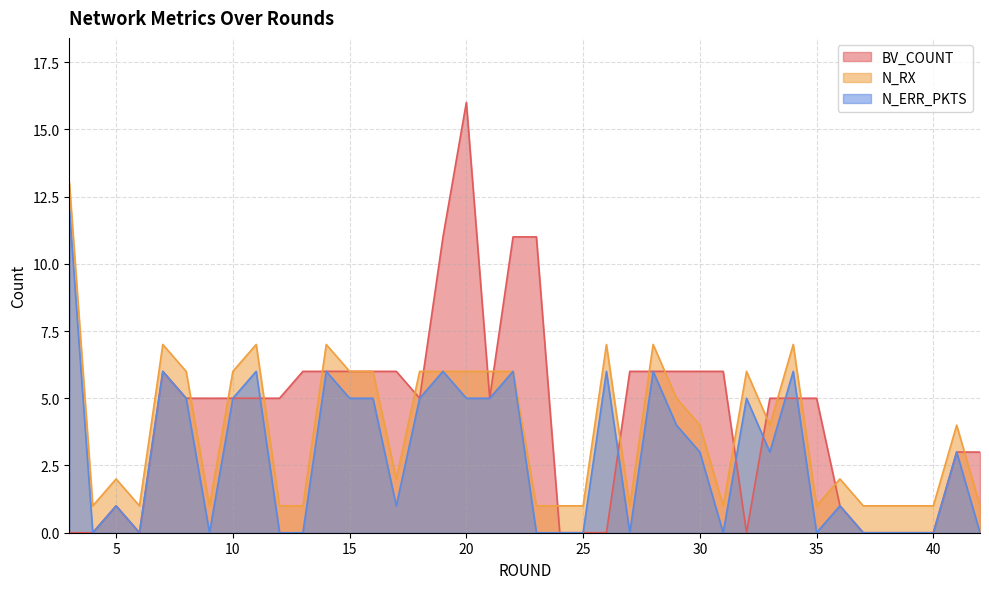

List the labels in order of BV_COUNT value, largest first.

20, 19, 22, 23, 7, 13, 14, 15, 16, 17, 27, 28, 29, 30, 31, 8, 9, 10, 11, 12, 18, 21, 33, 34, 35, 41, 42, 5, 36, 3, 4, 6, 24, 25, 26, 32, 37, 38, 39, 40